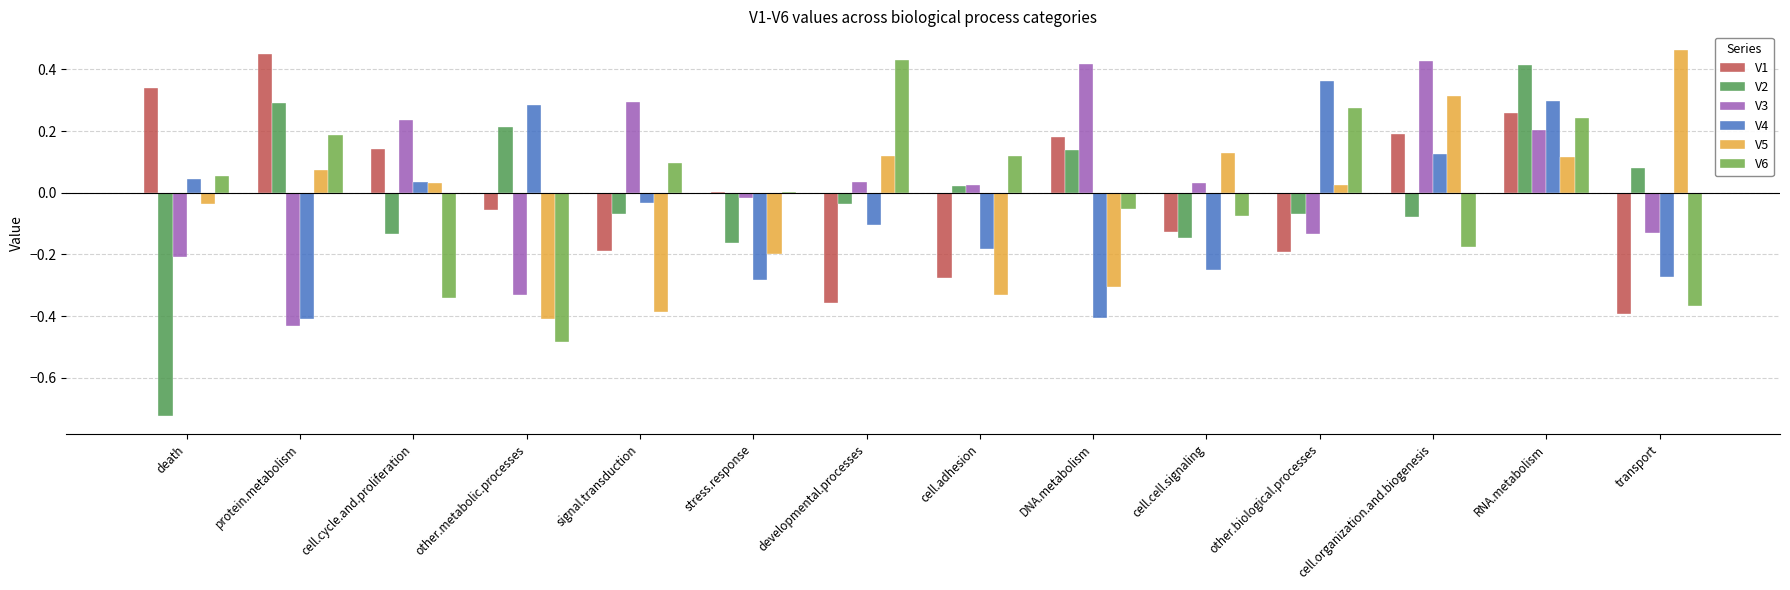

Which category has the highest value across all series?

transport